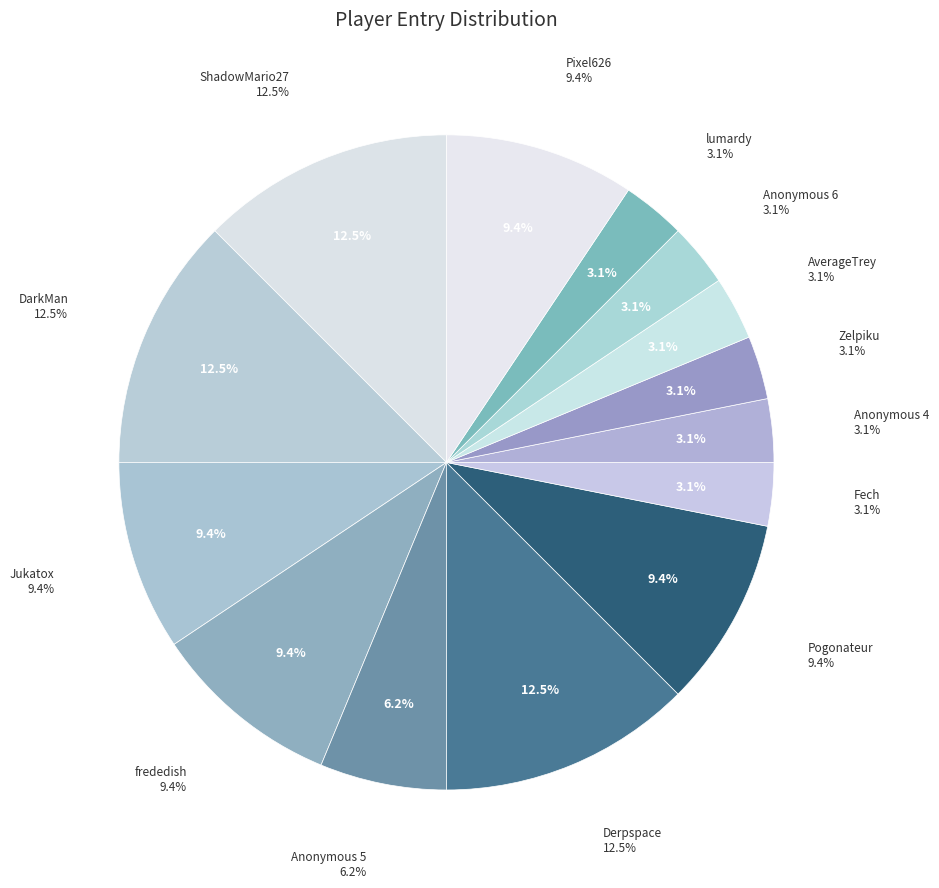

To the nearest percent, what is the difference between the largest and smallest slice percentages?

9%